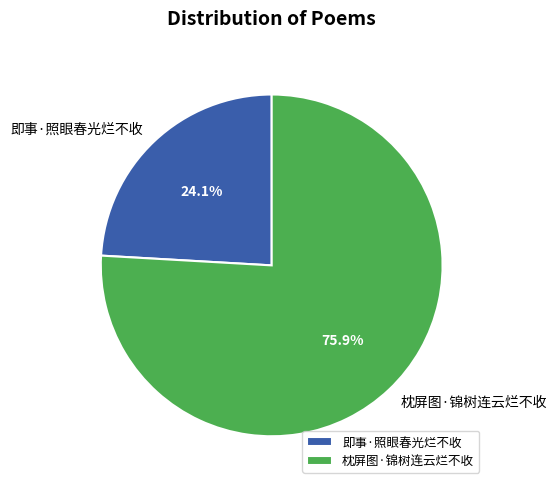

Does 枕屏图·锦树连云烂不收 represent more than half of the total?

Yes